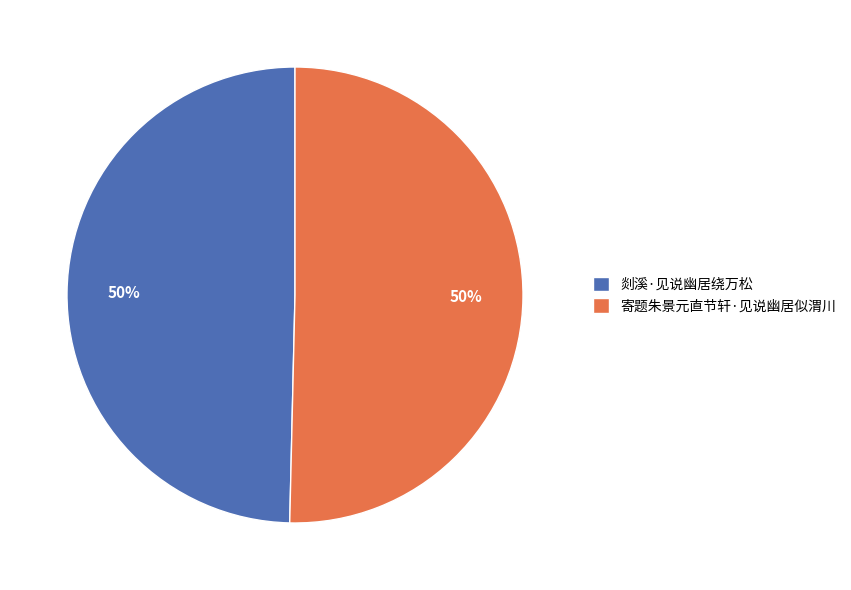

To the nearest percent, what percentage of the pie is 寄题朱景元直节轩·见说幽居似渭川?

50%